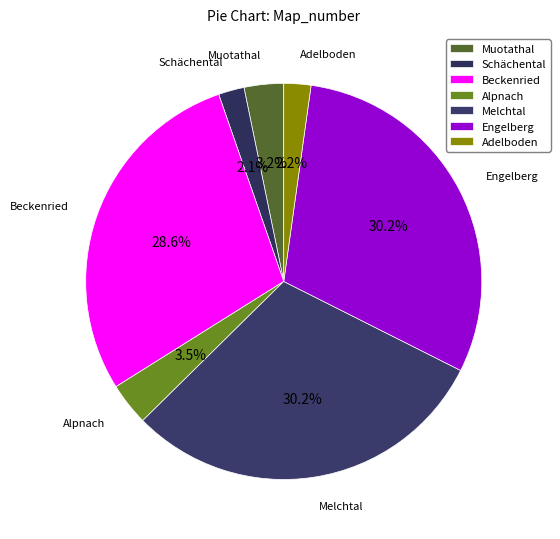

Which has a higher value, Adelboden or Engelberg?

Engelberg